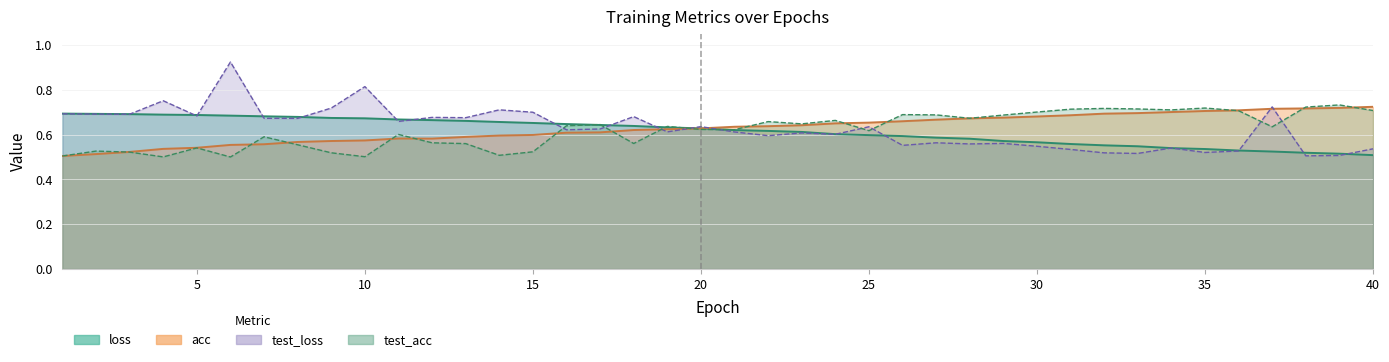

How many acc values are between 0 and 1?

40